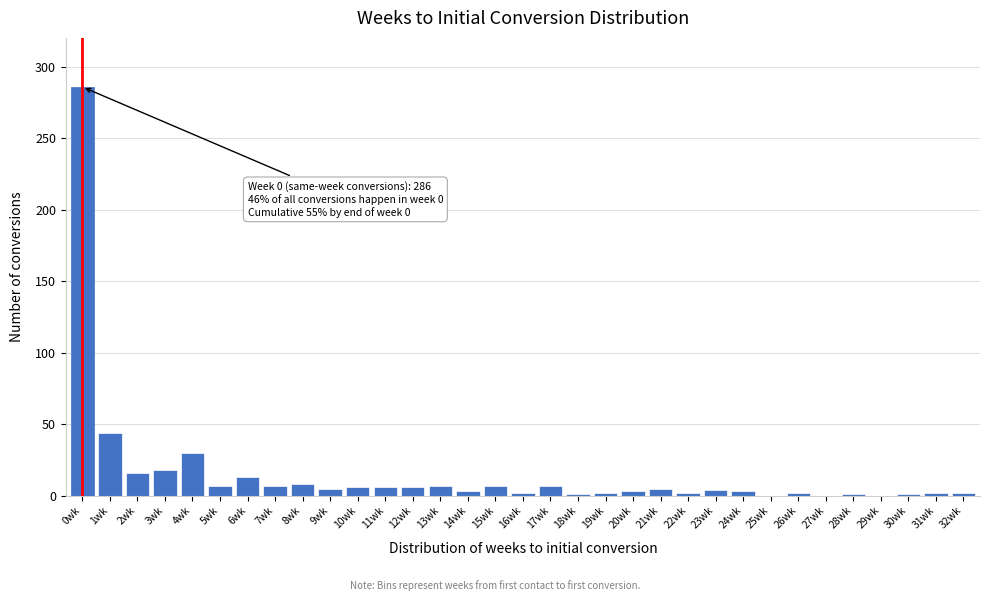

What is the sum of all values?

506